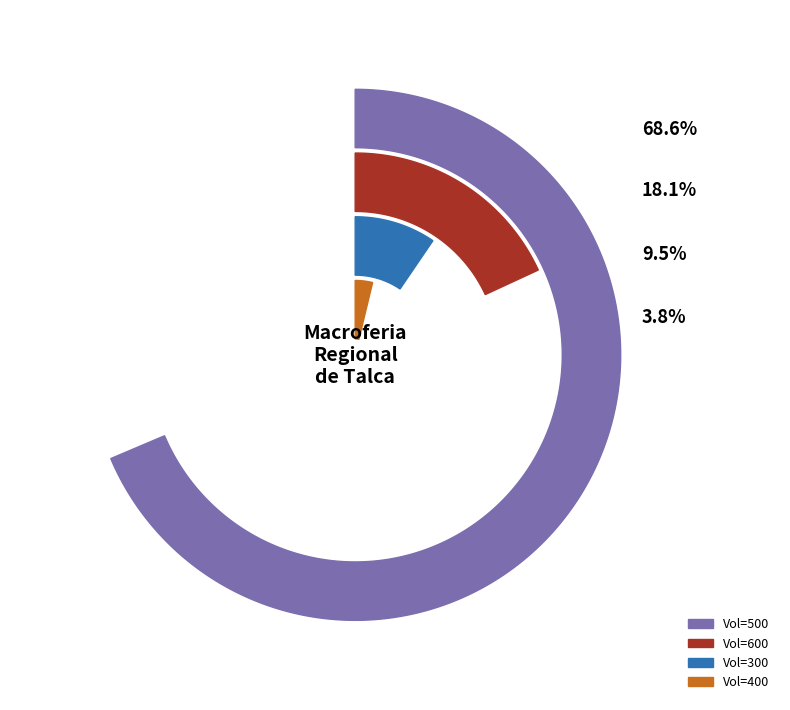

Does 400 account for over 50% of the chart?

No